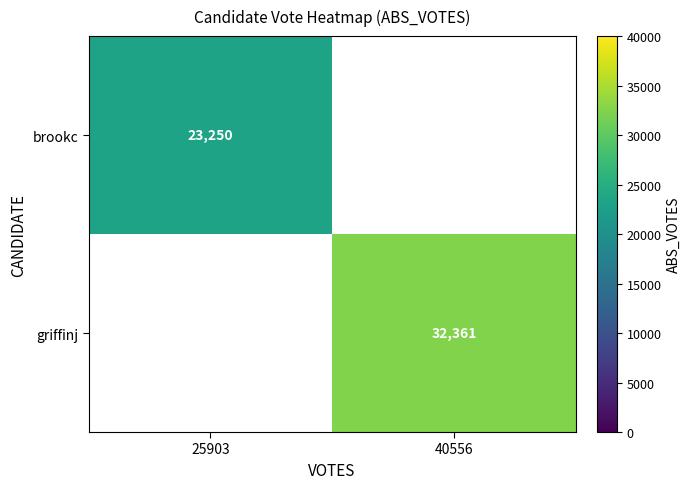

What is the smallest value displayed?

23250.0